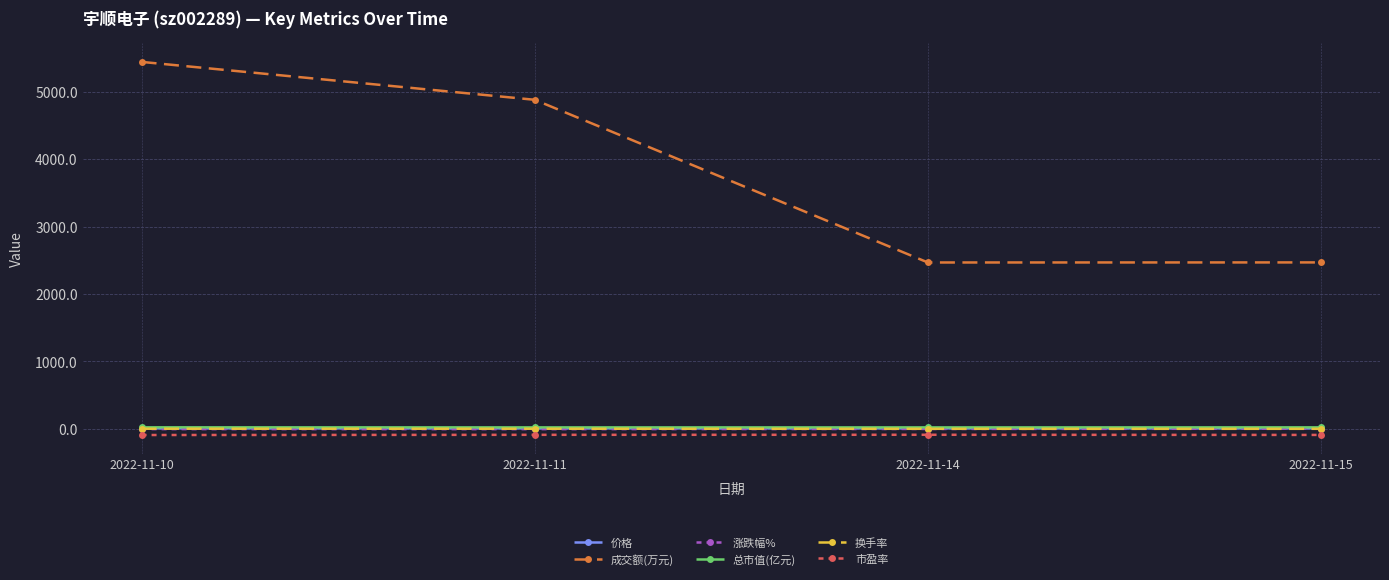

At how many categories does at least one series exceed 2014?

4